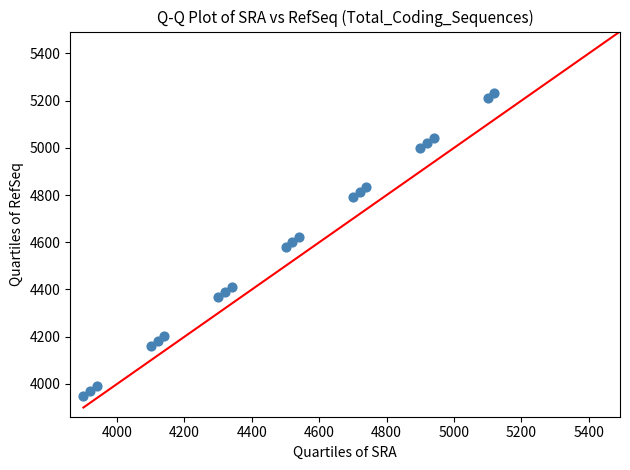

What is the range of Y values (max minus min)?

1281